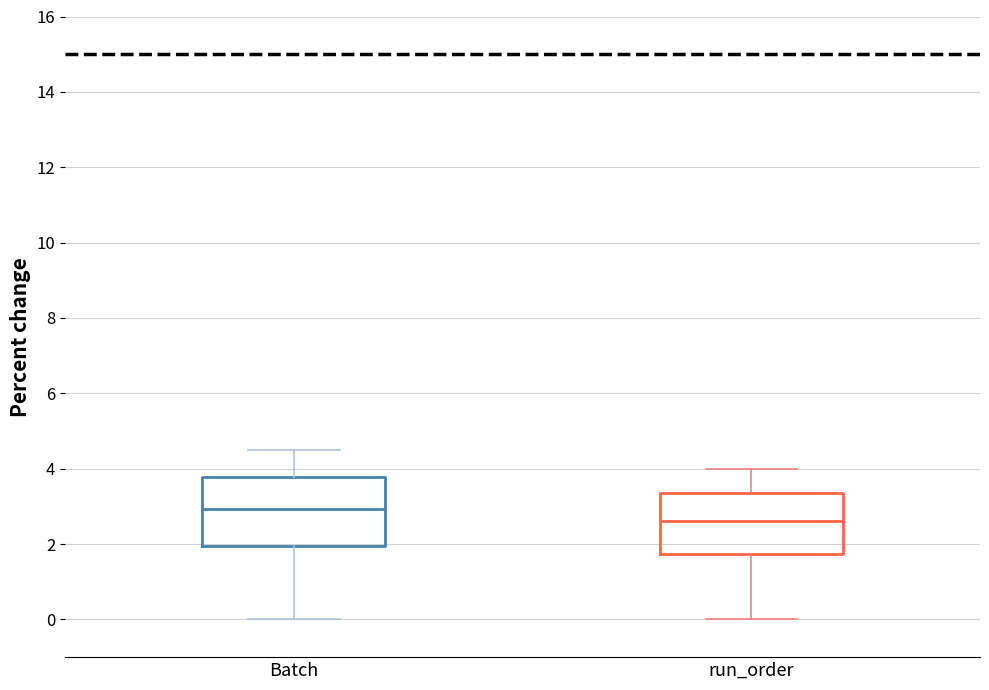

Reading left to right, transcribe this box plot: for each box, give where its median line is, the range the box spans, and where its two whiskers end, as read against the y-axis. The values are not printed on the chart, so give them approximately, as read against the axis.

Batch: median 3.0, box 2.0 to 3.8, whiskers 0.0 to 4.6
run_order: median 2.6, box 1.8 to 3.4, whiskers 0.0 to 4.0